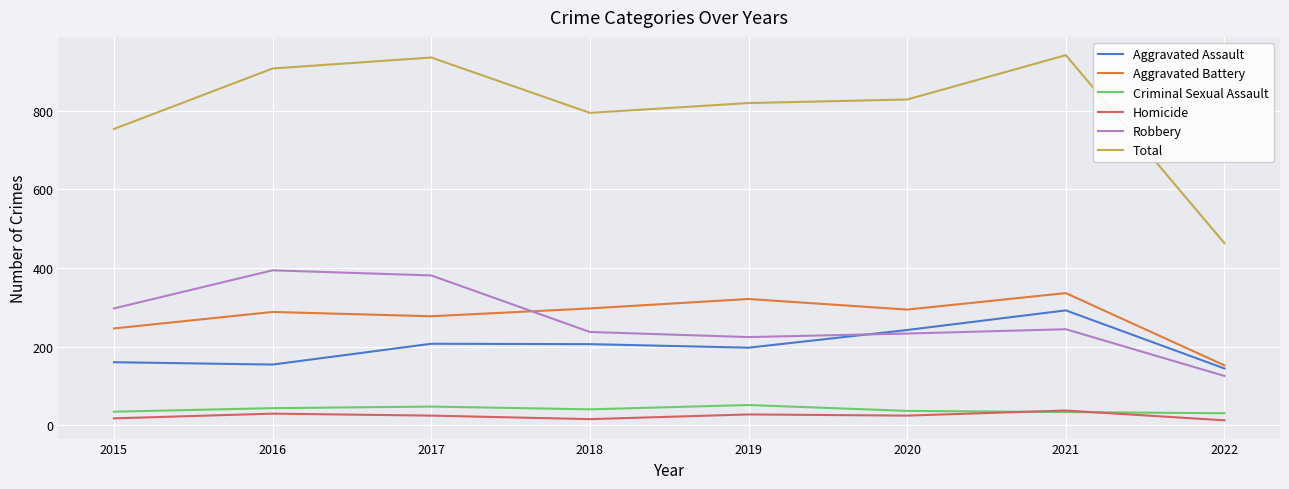

What is the minimum value for Aggravated Assault?

144